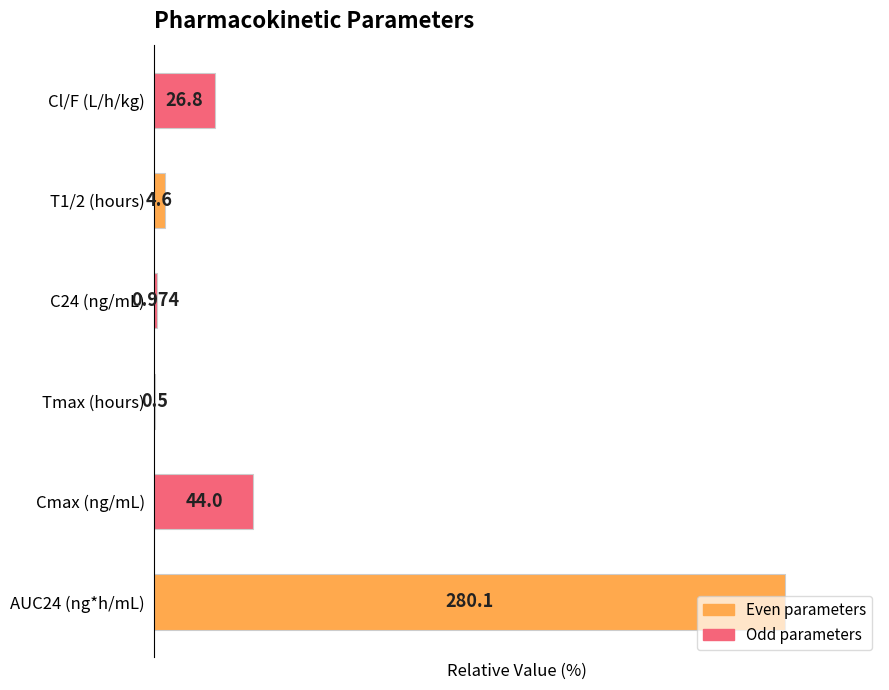

Are the bars horizontal?

Yes